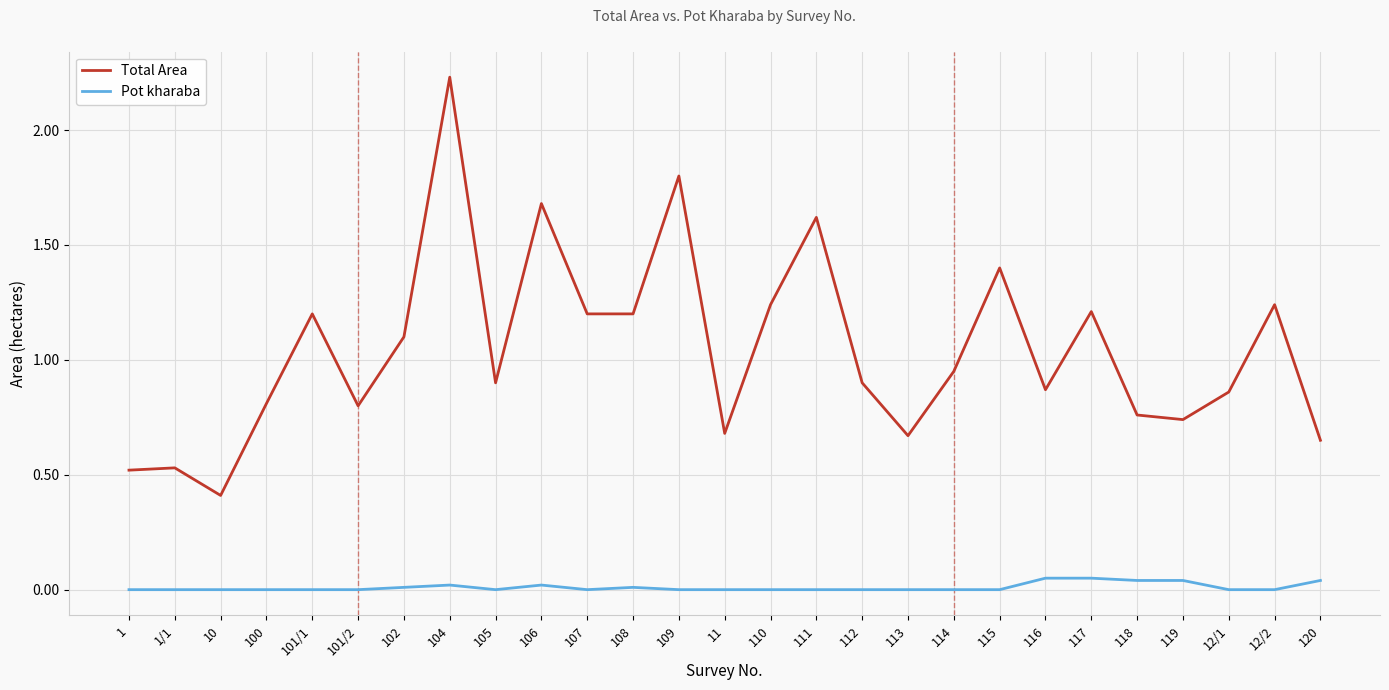

Which series has the widest spread of values?

Total Area